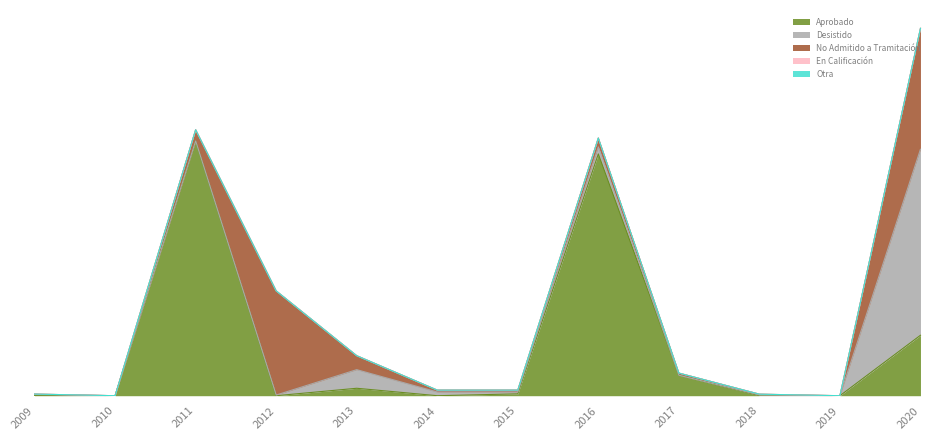

At how many categories does at least one series exceed 9130?

3